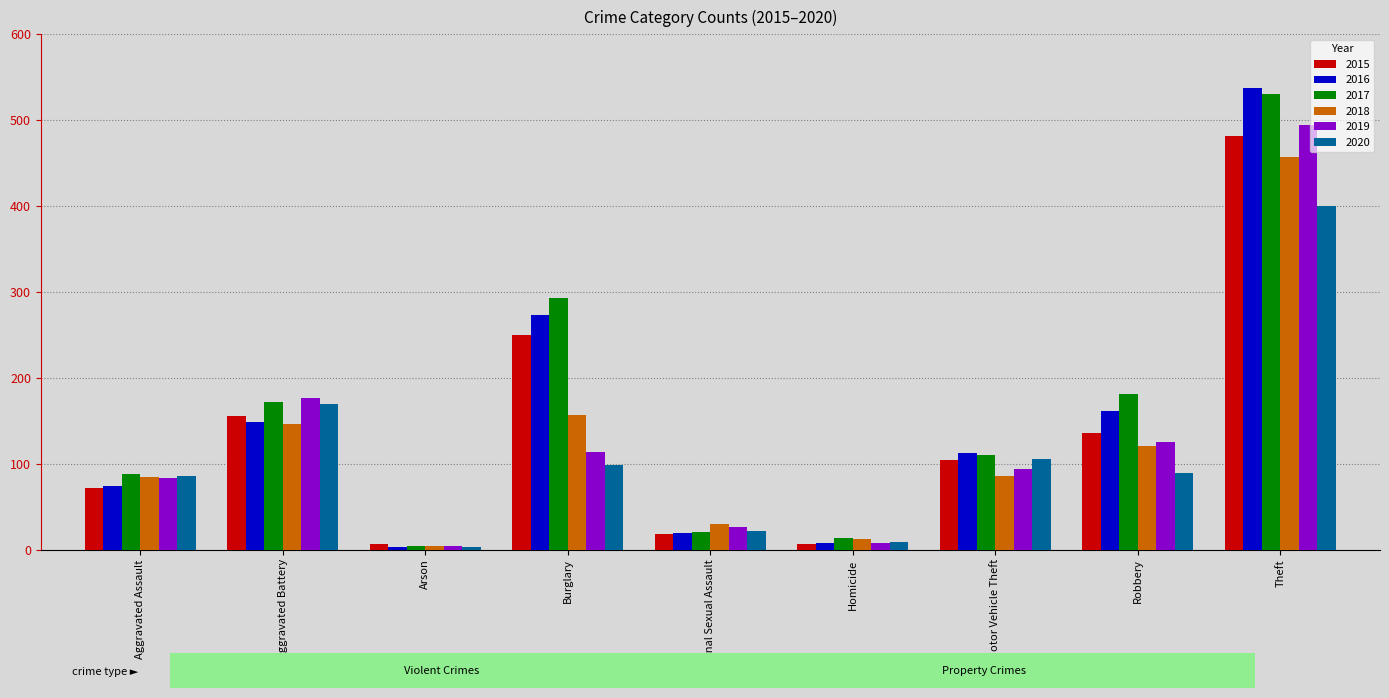

What is the difference between the second highest and minimum values in the 2015 series?

244